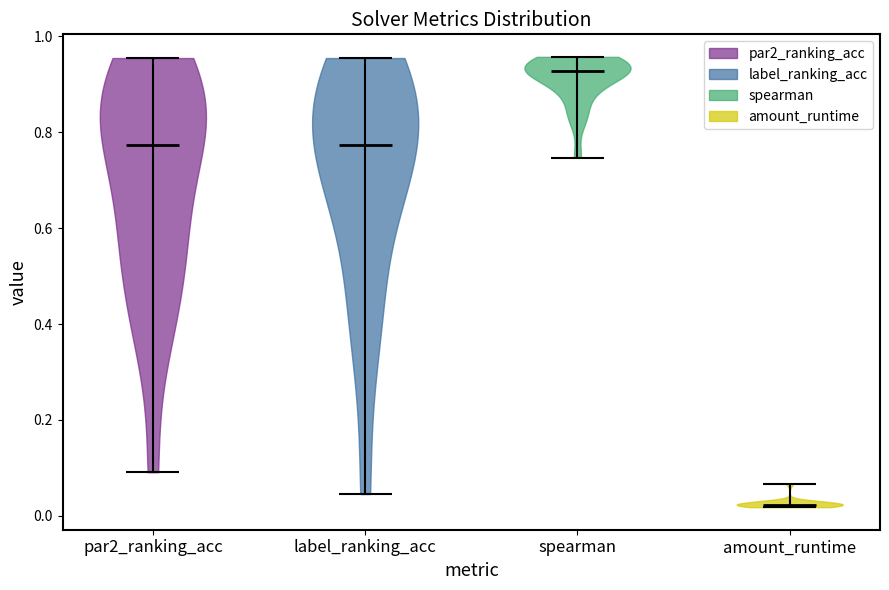

Which violin has the lowest median line?

amount_runtime